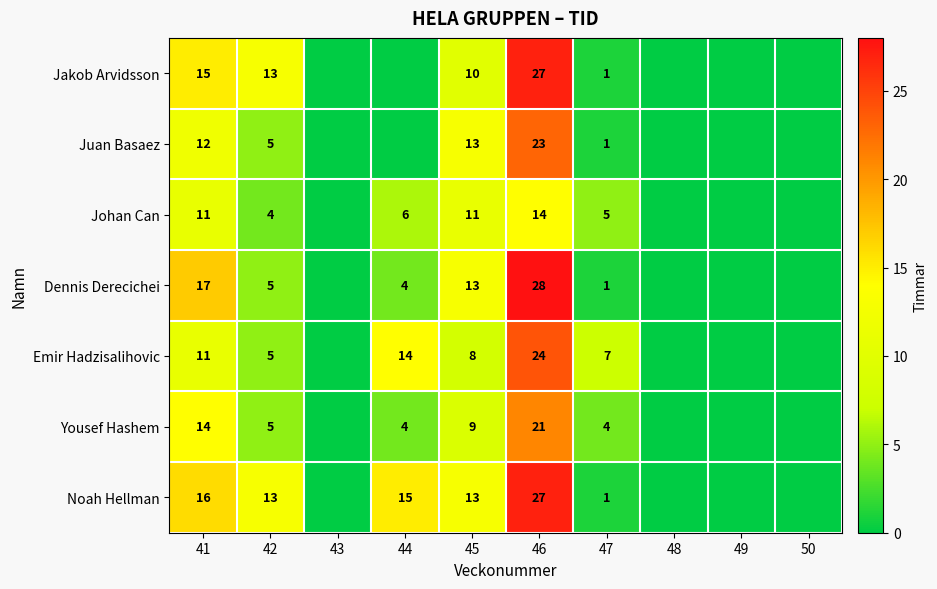

Is the value of Yousef Hashem at 46 greater than the value of Dennis Derecichei at 47?

Yes